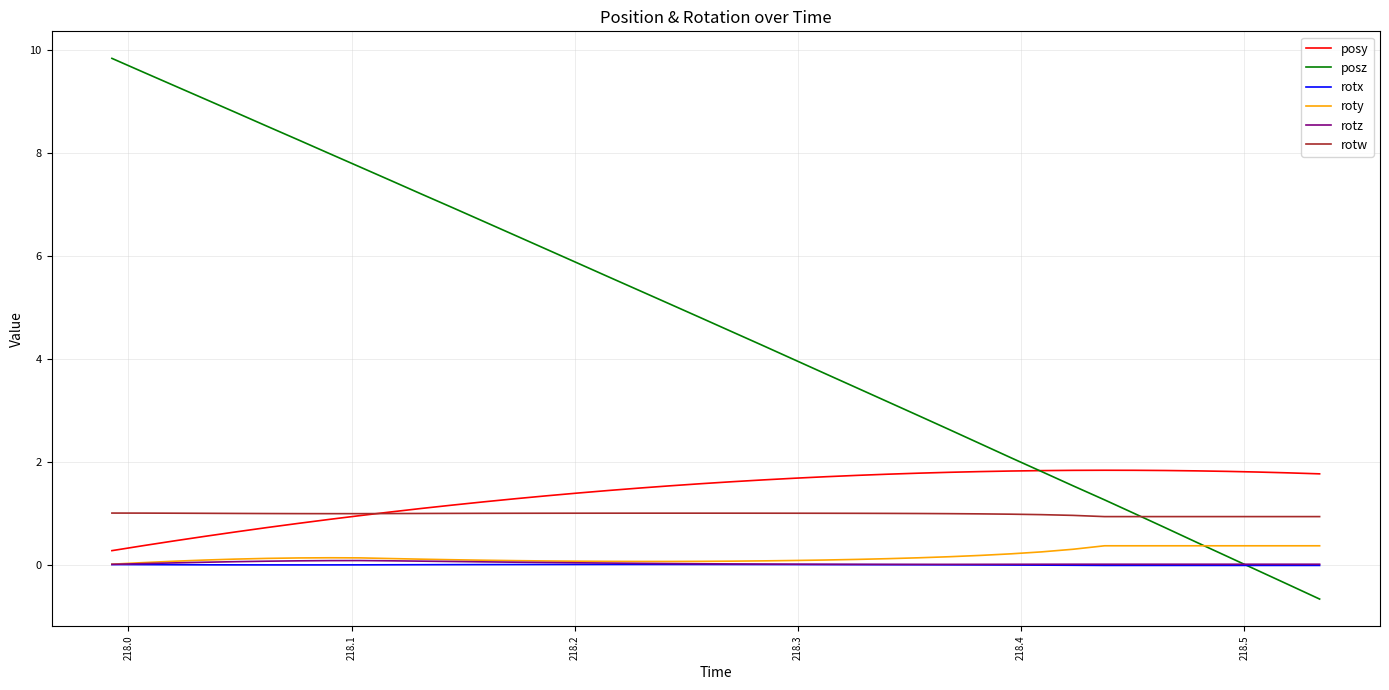

How many lines are shown in the chart?

6